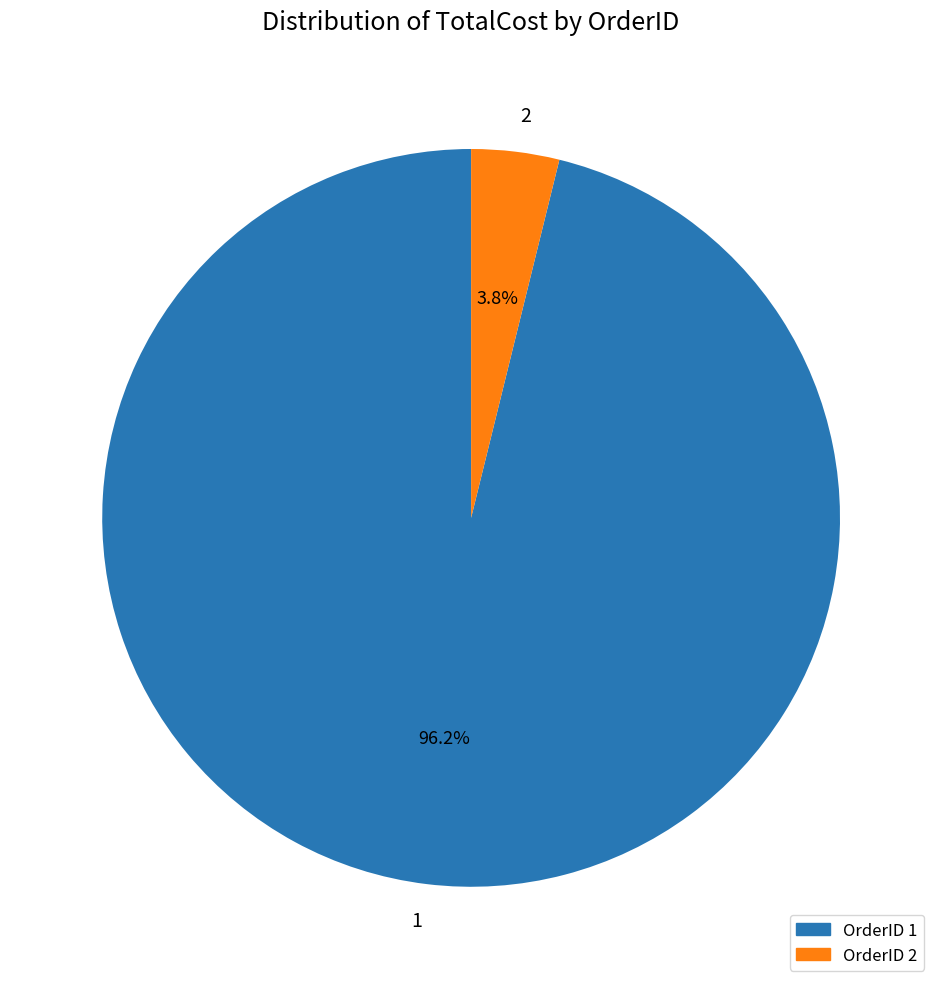

Between 2 and 1, which is larger?

1